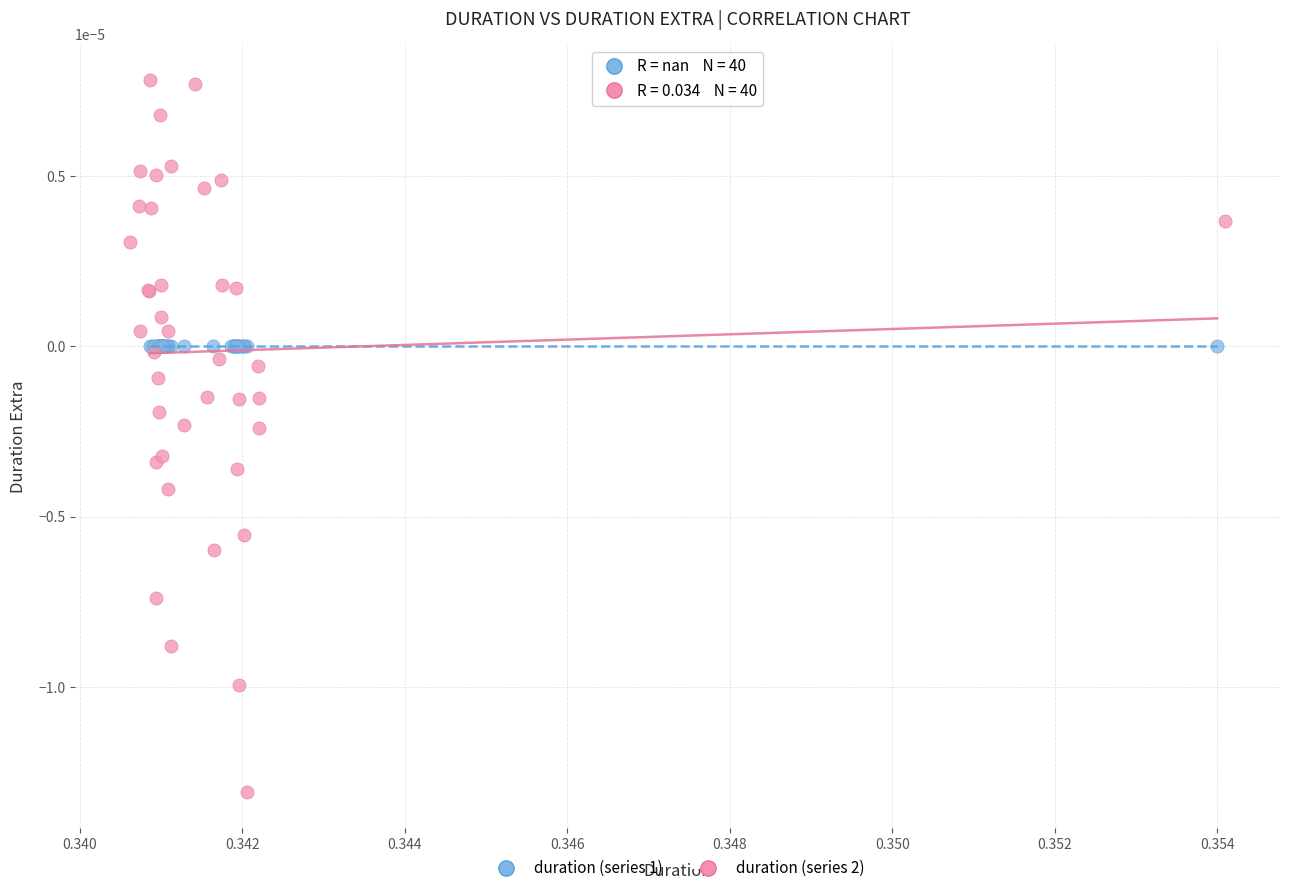

Which series contains the lowest Y value?

duration (series 2)